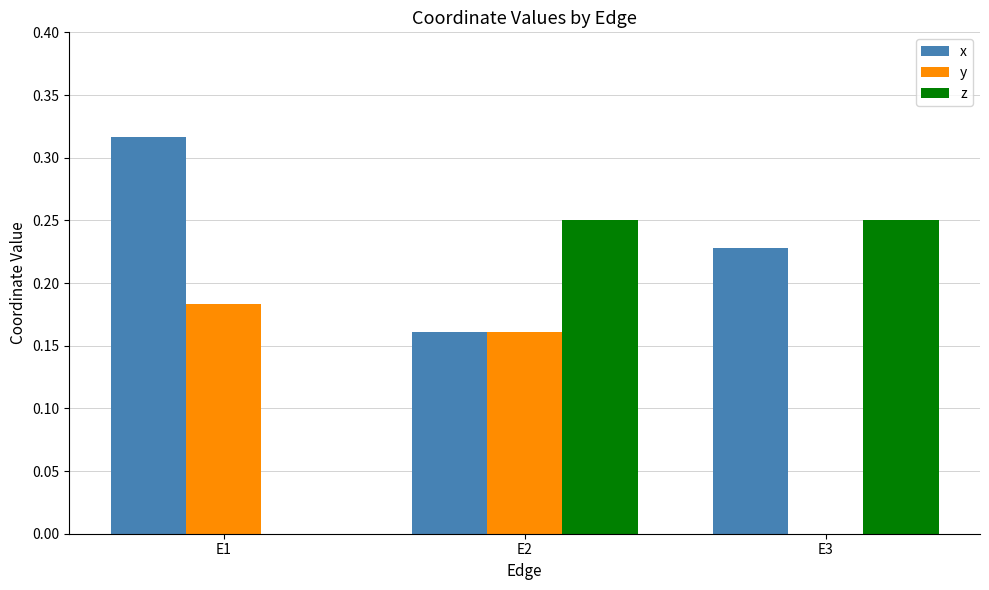

Which category has the highest value across all series?

E1